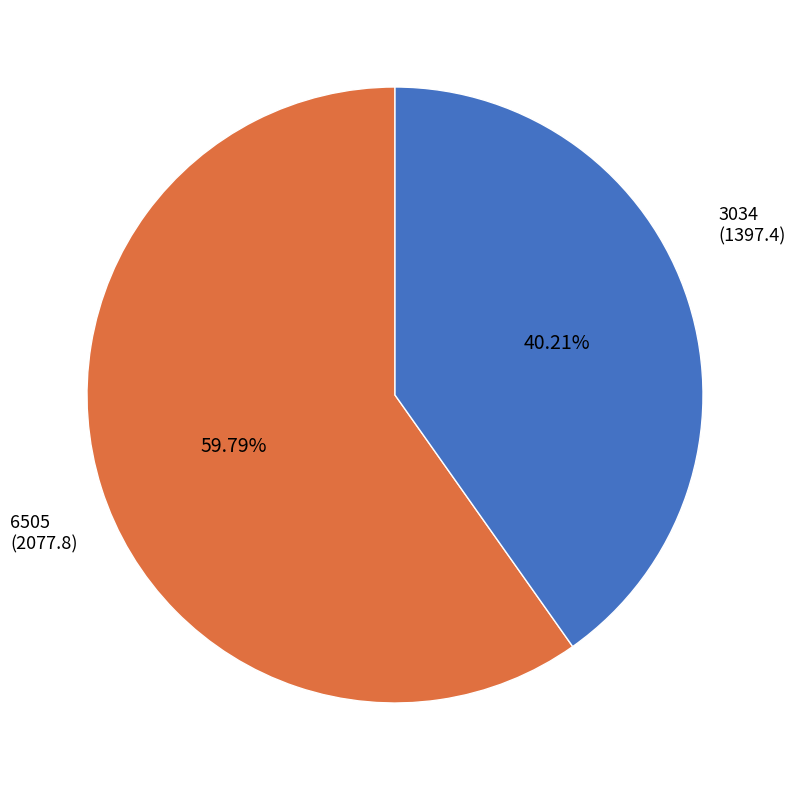

Between 6505 and 3034, which is larger?

6505